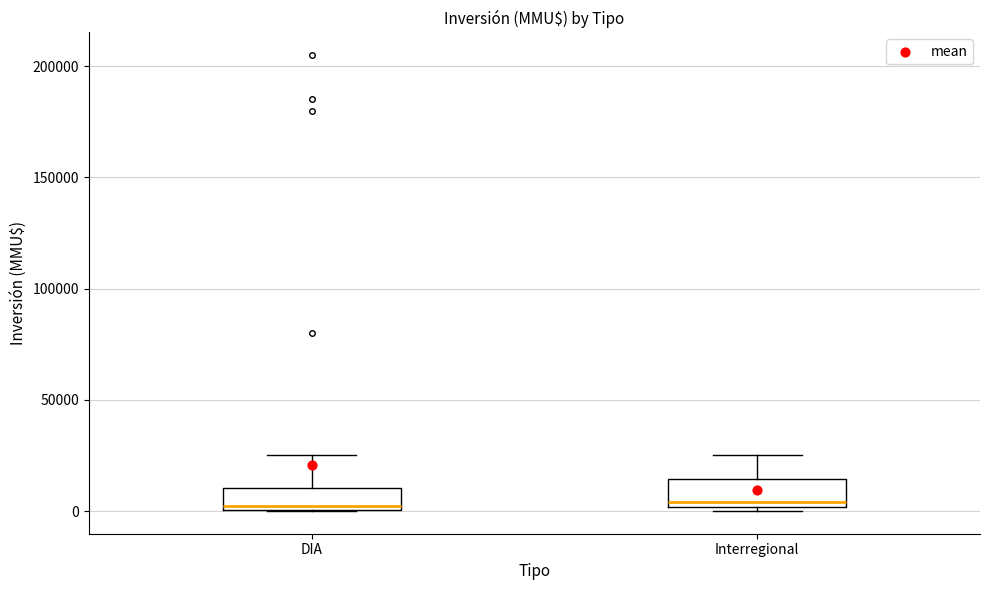

Where is the upper edge of the box for DIA on the y-axis? The values are not printed on the chart, so give them approximately, as read against the axis.

10000